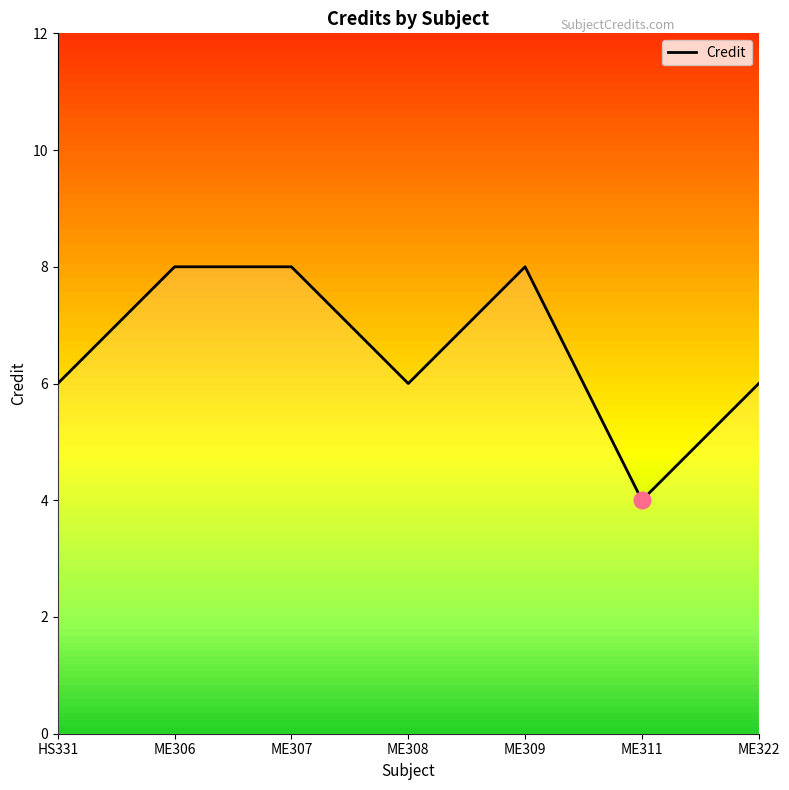

Between HS331 and ME311, which is larger?

HS331